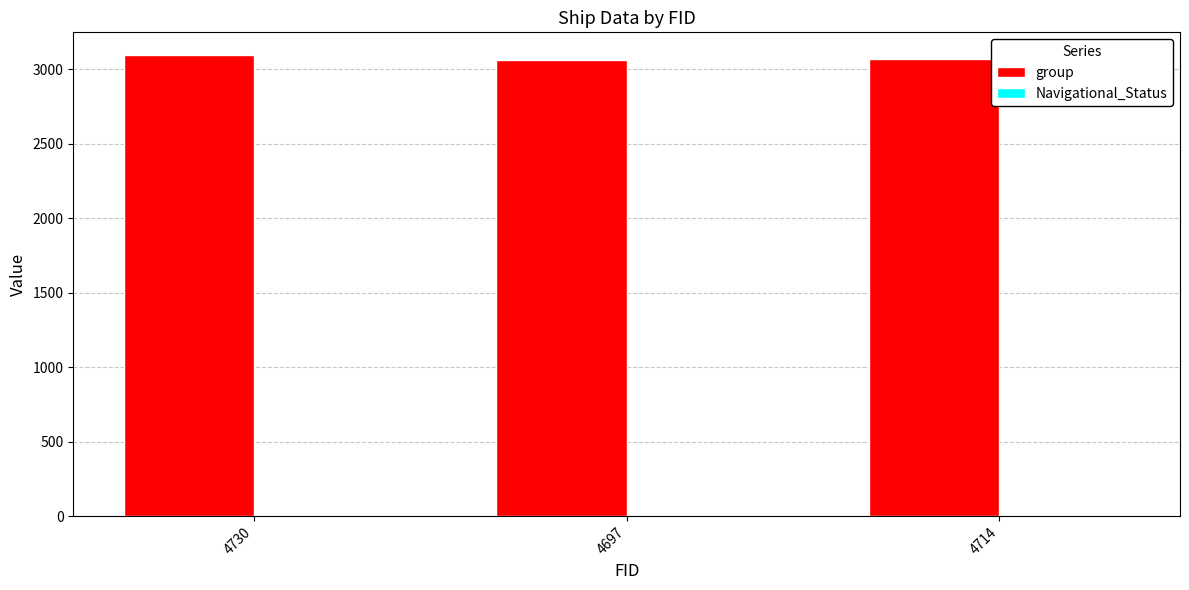

Which series has the largest total across all categories?

group